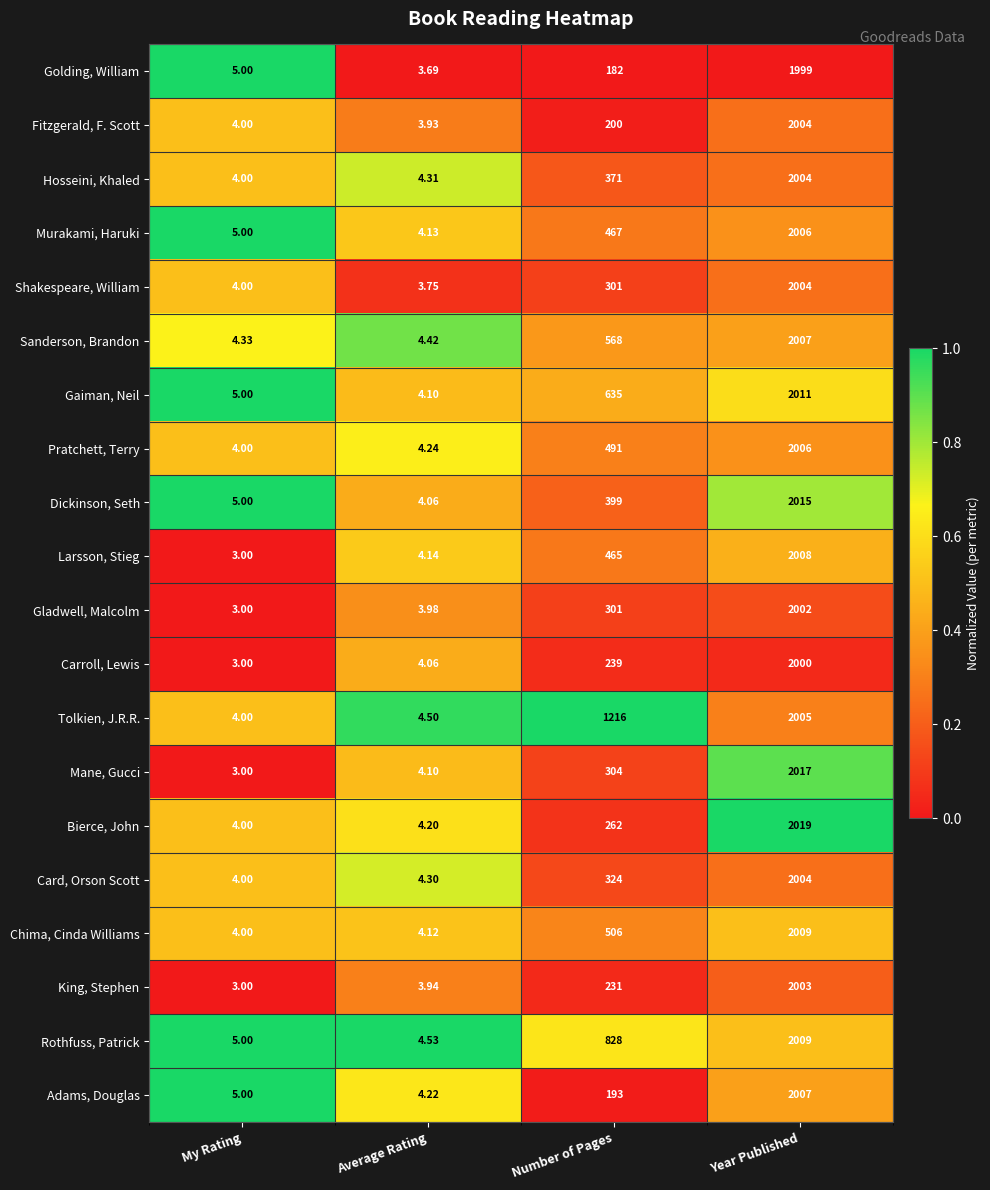

At which category is the sum across all series the highest?

Year Published